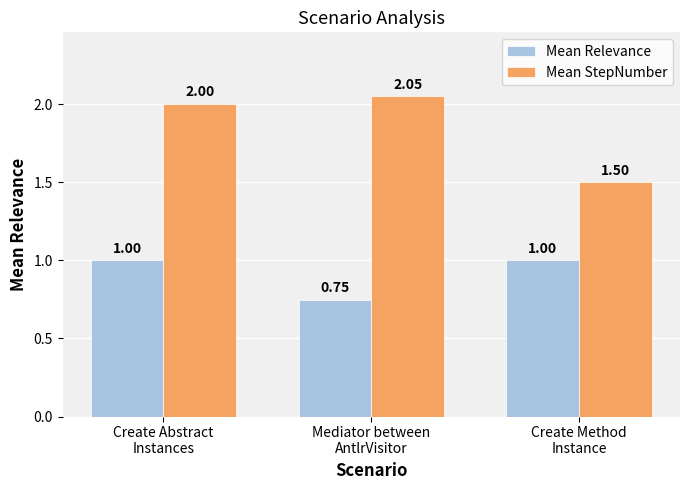

What value does the Mean StepNumber series have at Create Method
Instance?

1.5